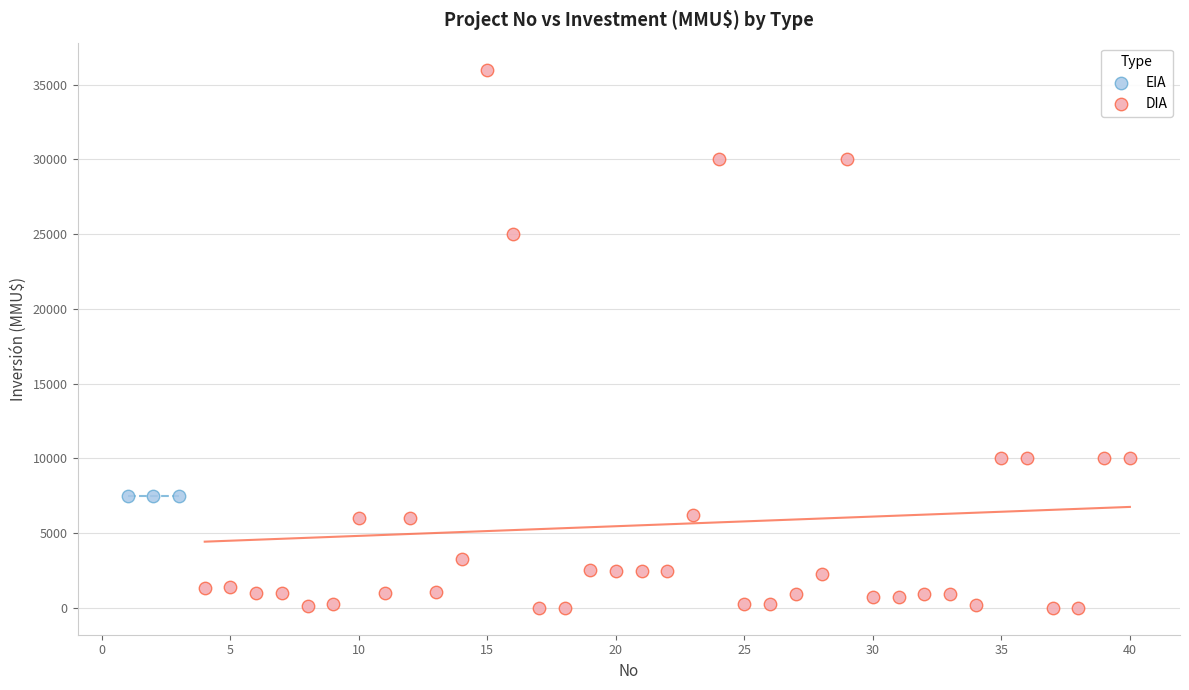

Which series contains the highest Y value?

DIA